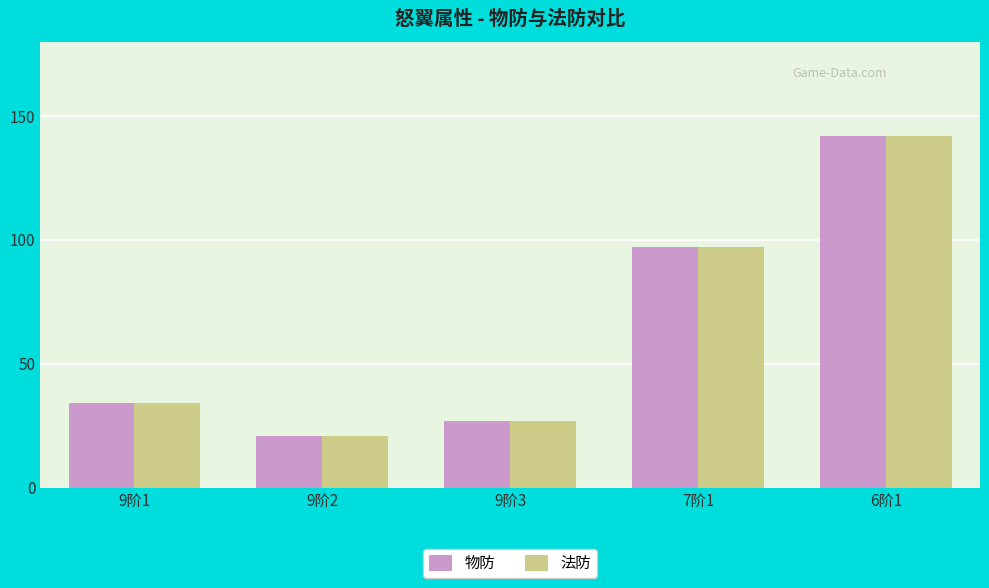

Which category has the highest value in the 法防 series?

6阶1